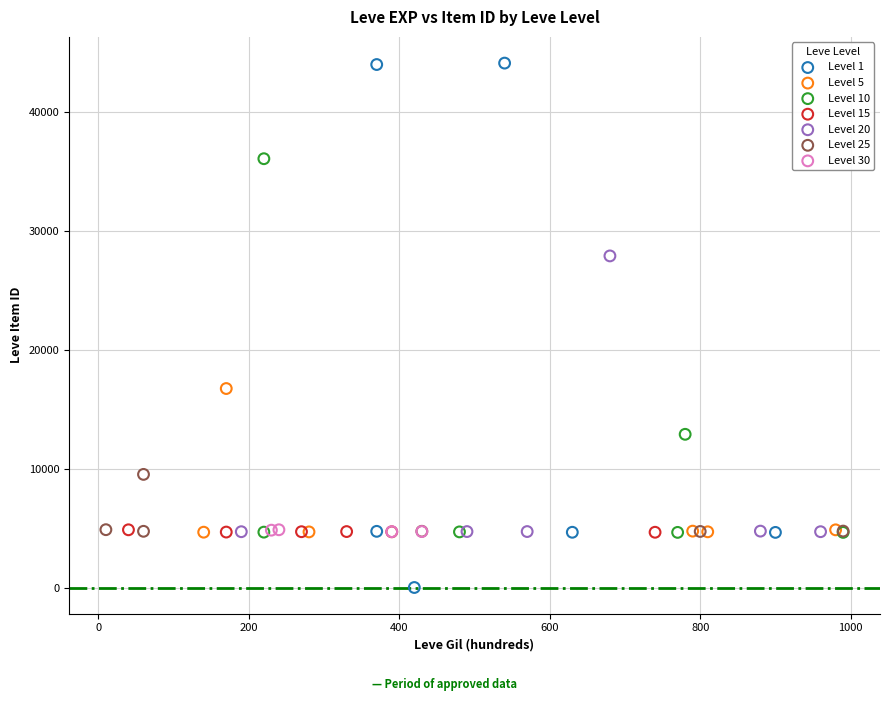

Which series contains the lowest Y value?

Level 1